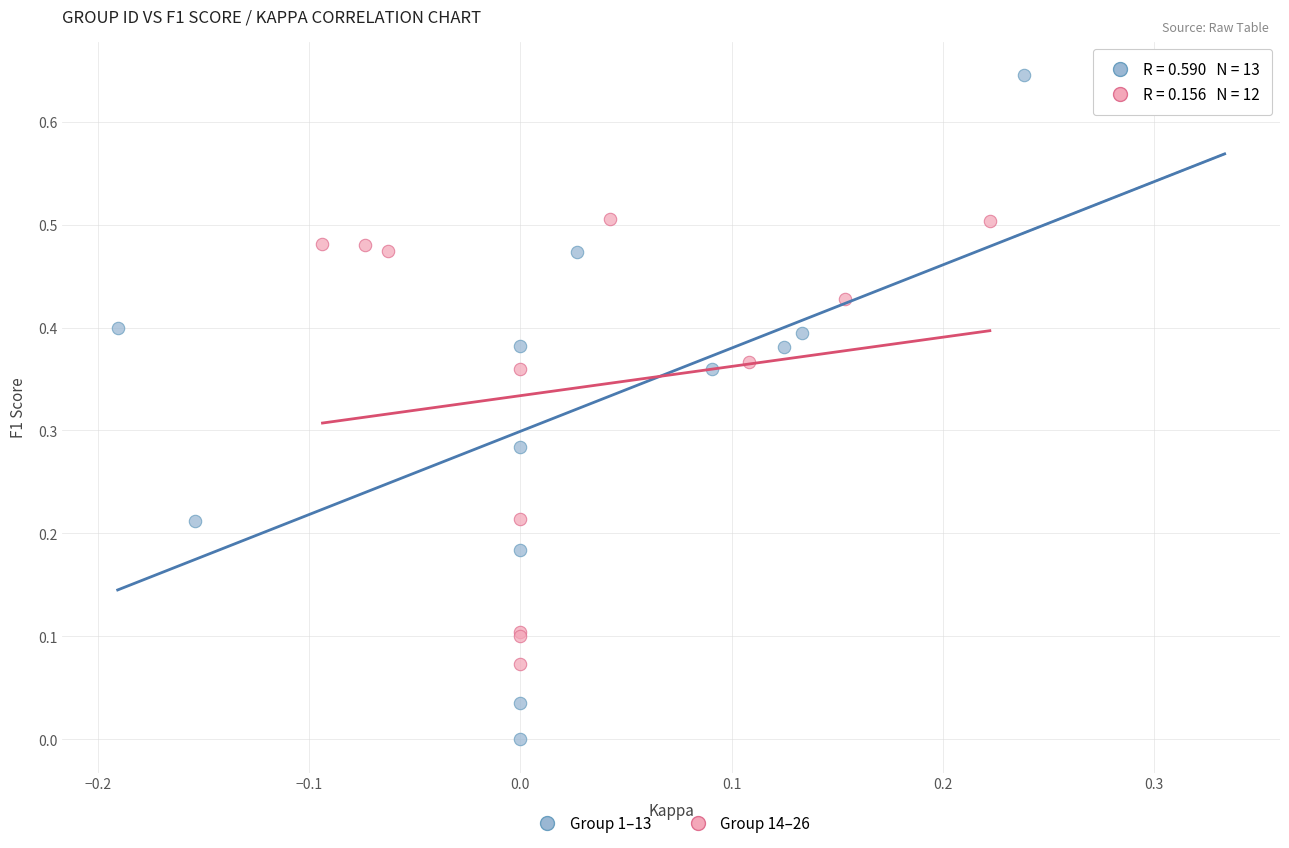

Which series contains the highest Y value?

Group 1–13